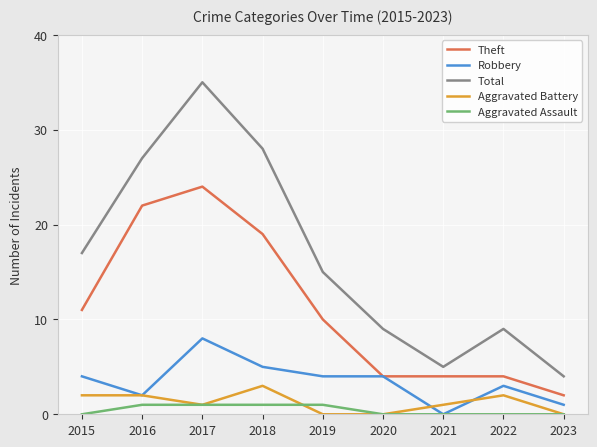

True or false: Aggravated Battery and Theft cross at least once.

False